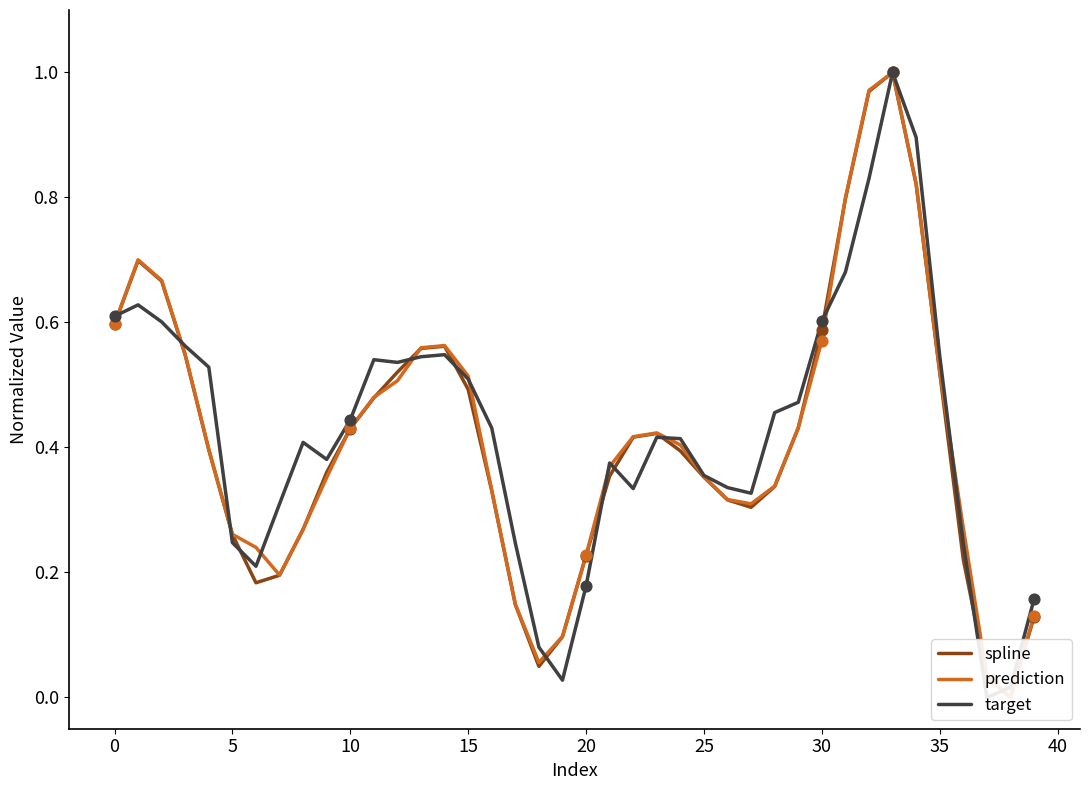

What are all the series names shown in the legend?

spline, prediction, target